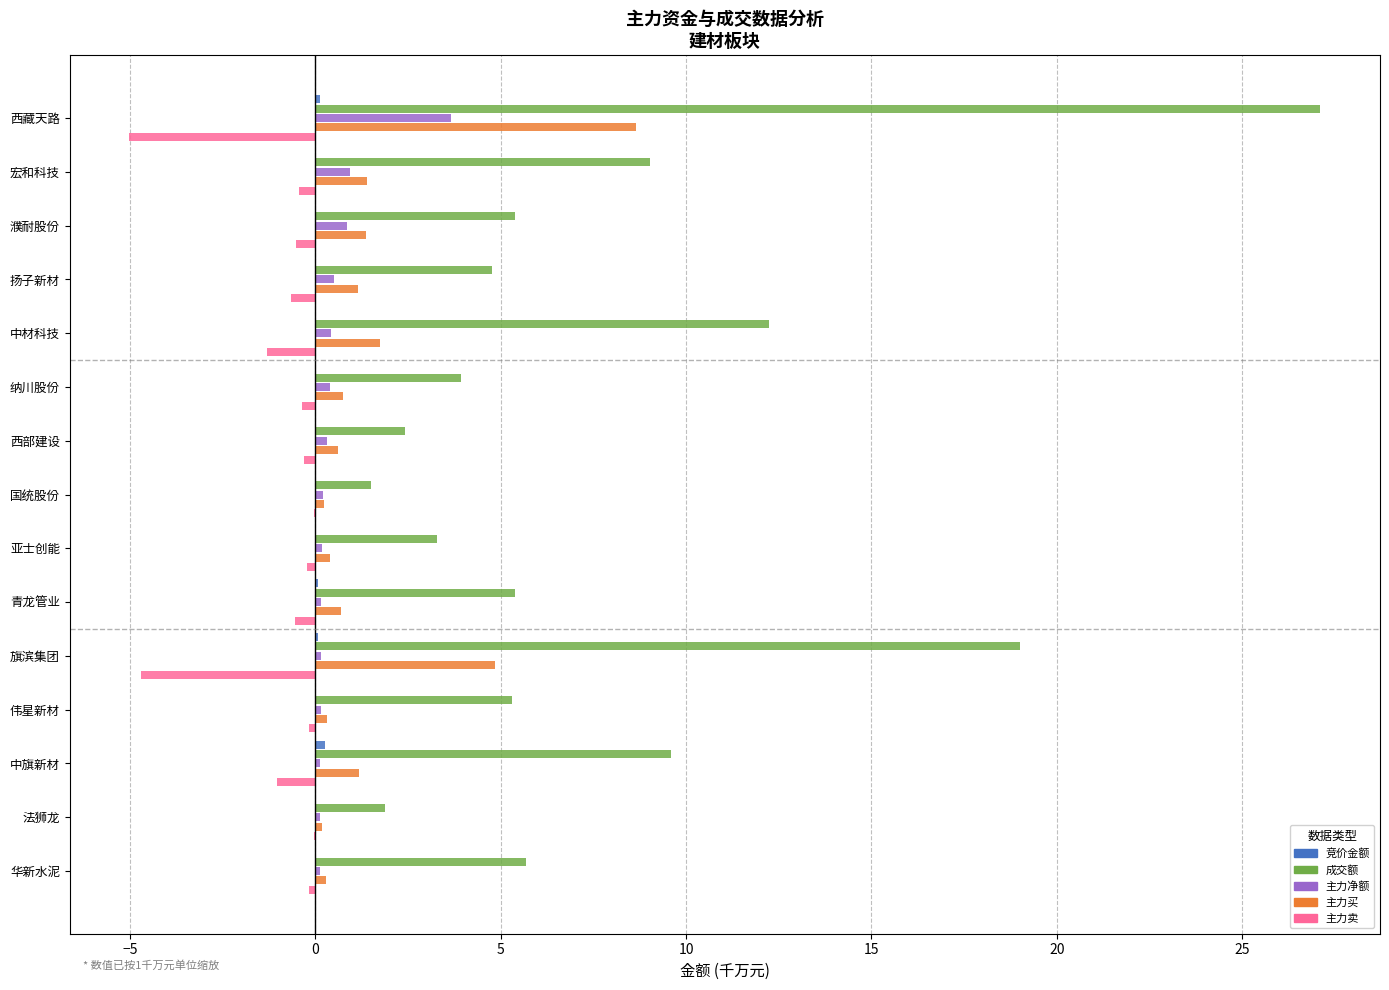

Is it true that 主力净额 equals 0.9 at 濮耐股份?

True